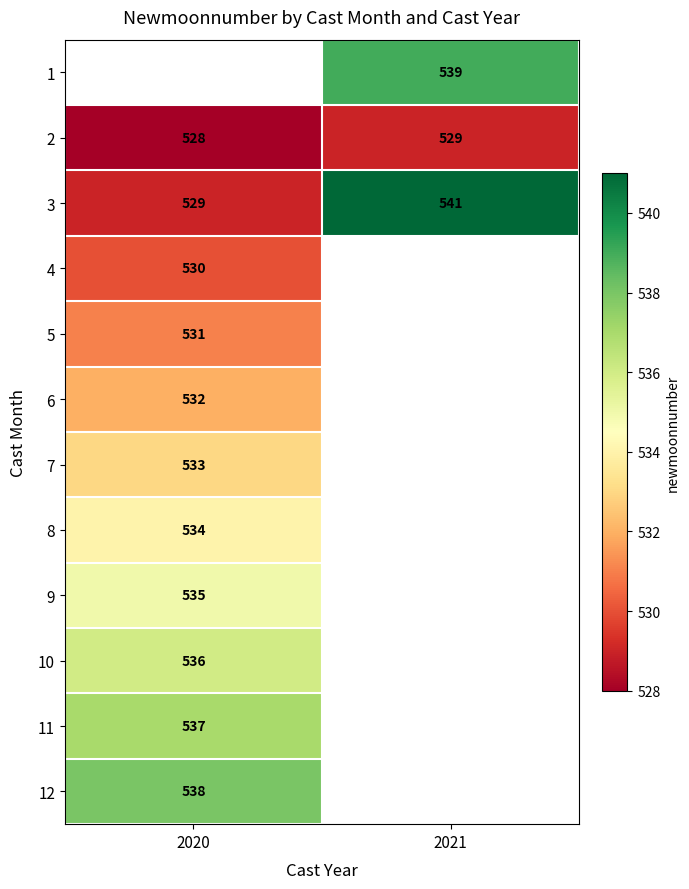

The 2 series shows 274 at 2020. True or false?

False